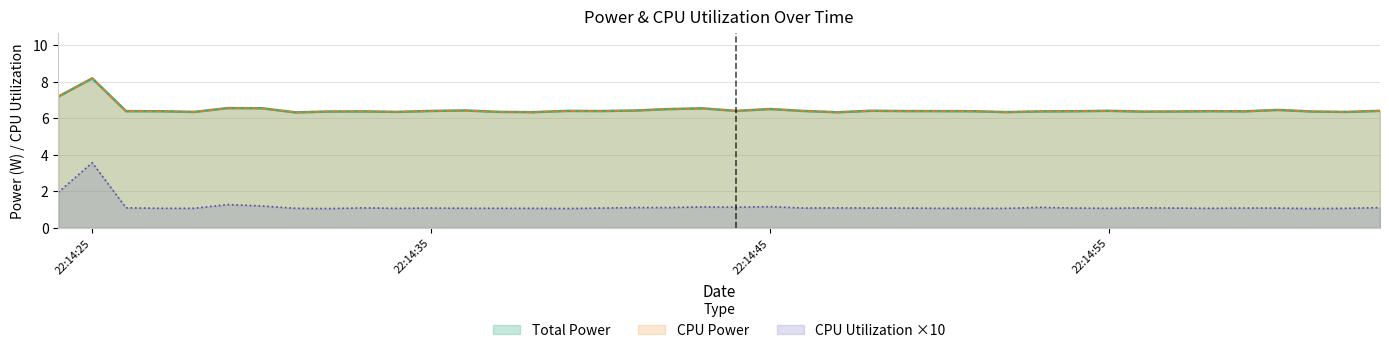

How many interior local peaks does the CPU Utilization ×10 (line) series have?

11